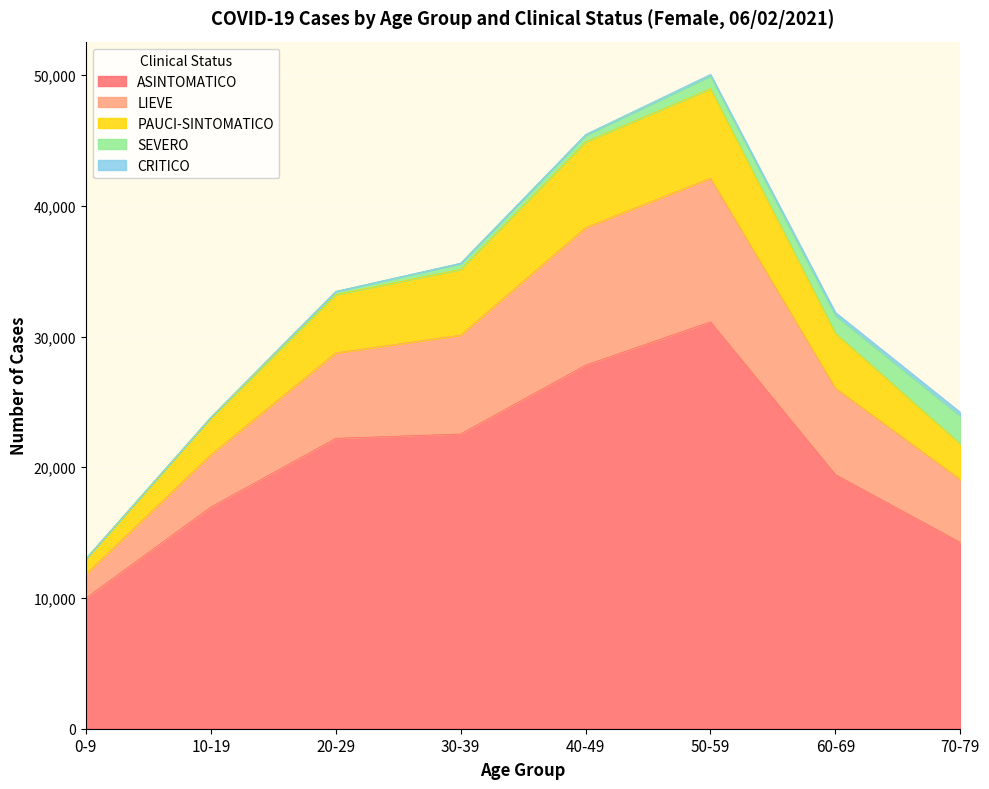

What is the lowest value of the ASINTOMATICO series?

9996